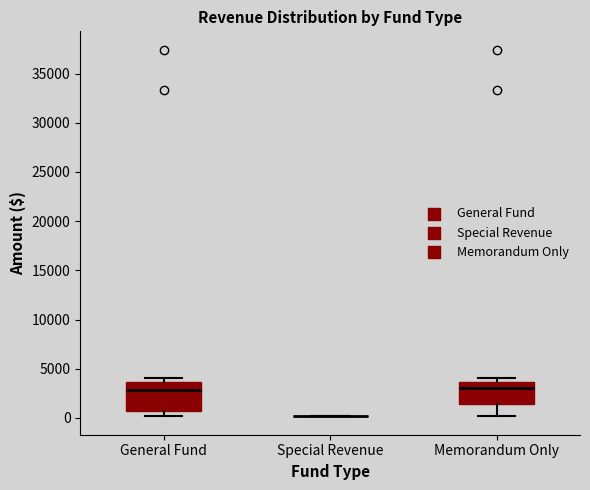

Reading left to right, read every box against the y-axis: the position of its median line, the range the box covers, and the ends of its whiskers. The values are not printed on the chart, so give them approximately, as read against the axis.

General Fund: median 3000, box 500 to 3500, whiskers 0 to 4000
Special Revenue: box collapsed to a line at 0, whiskers 0 to 0
Memorandum Only: median 3000, box 1500 to 3500, whiskers 0 to 4000